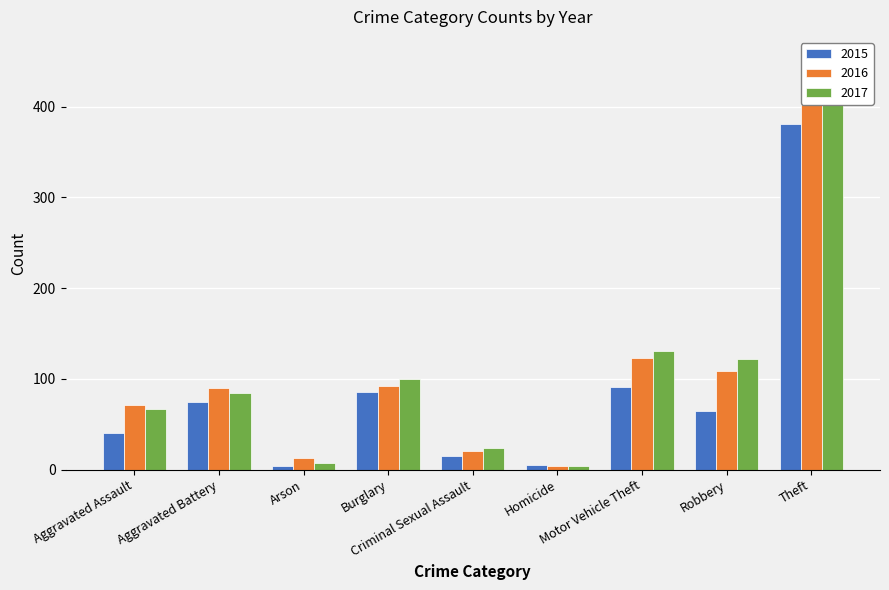

List the series in order of their overall mean, lowest first.

2015, 2016, 2017